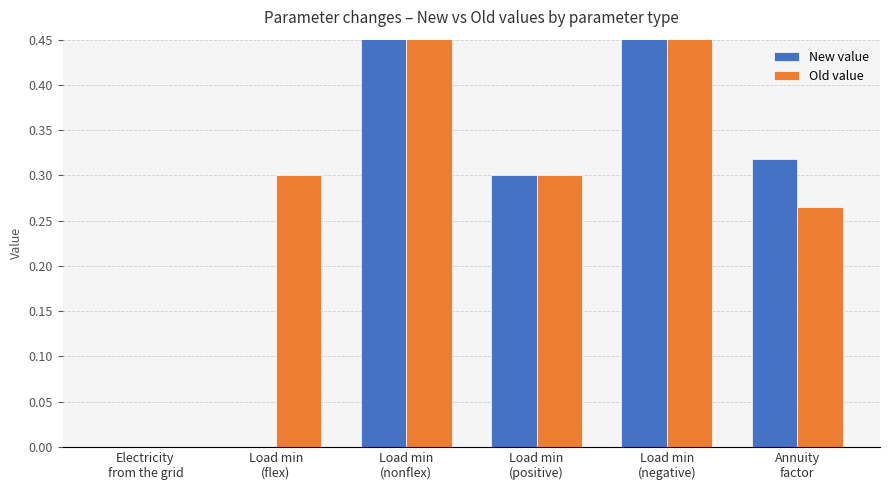

Reading left to right, transcribe all the data shown in this chart.

New value: 0.0	0.0	1.2	0.3	1.2	0.3
Old value: 0.0	0.3	1.2	0.3	1.2	0.3